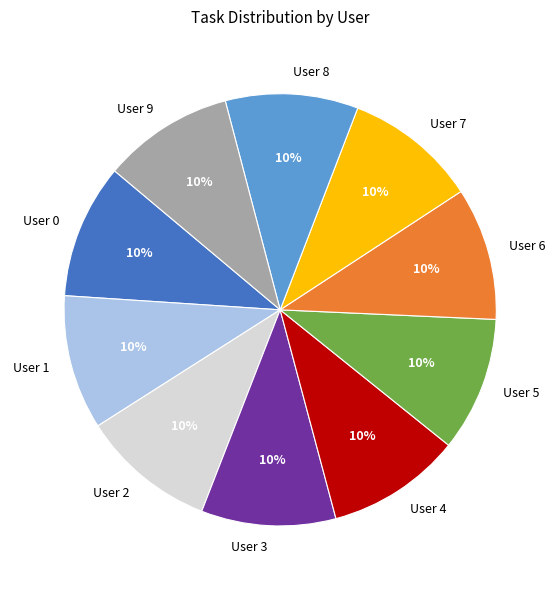

What is the ratio of the value at User 0 to the value at User 2?

1.0